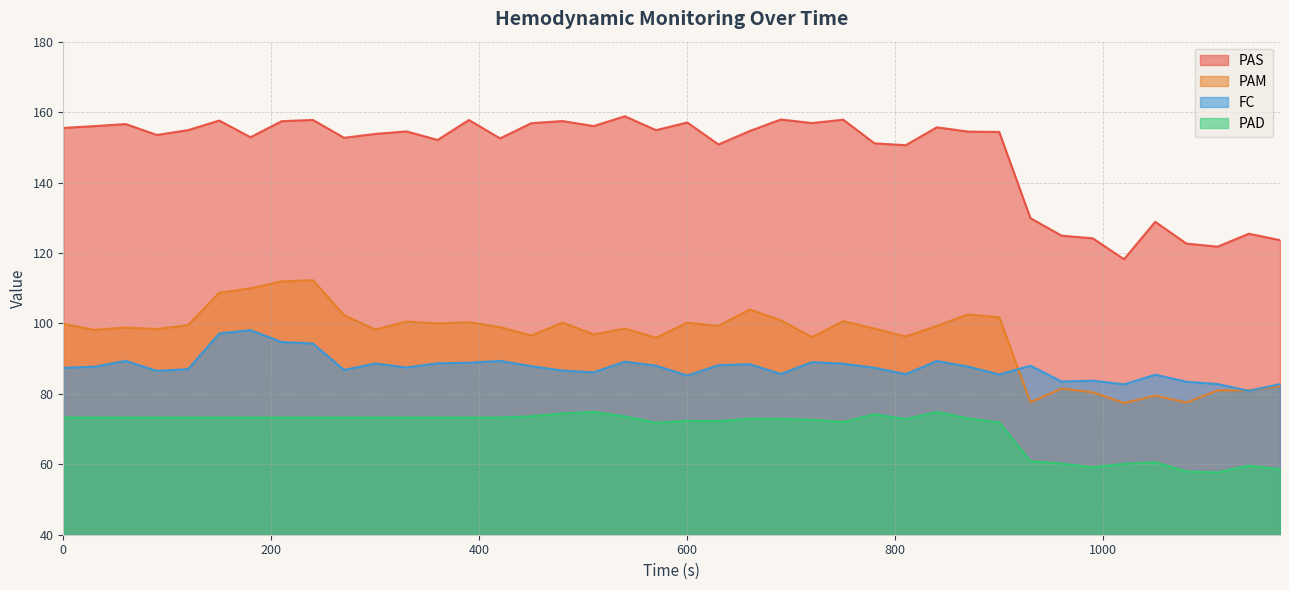

True or false: PAD and PAS cross at least once.

False